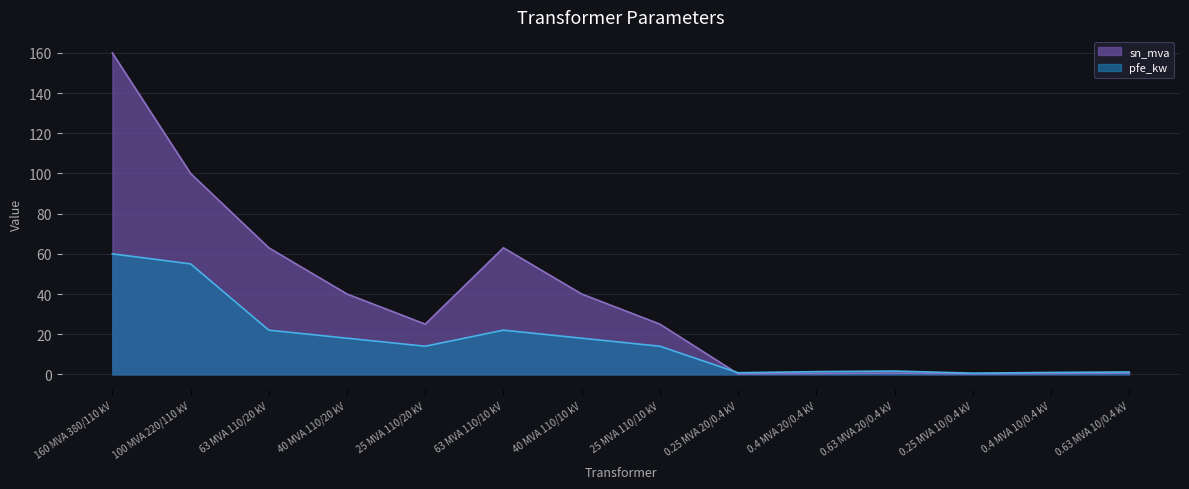

After their last crossing, which series has the higher values: pfe_kw or sn_mva?

pfe_kw